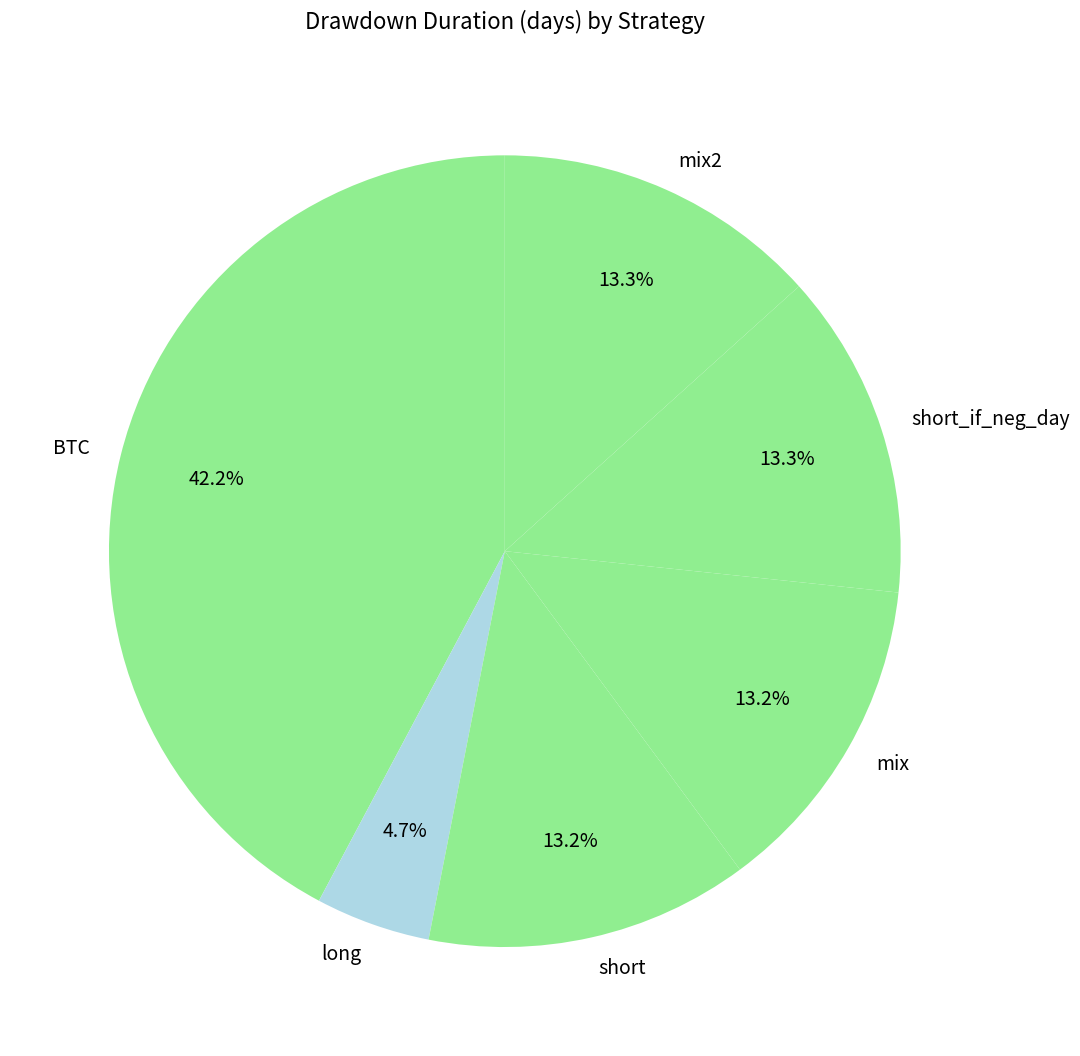

How many segments does this pie chart have?

6